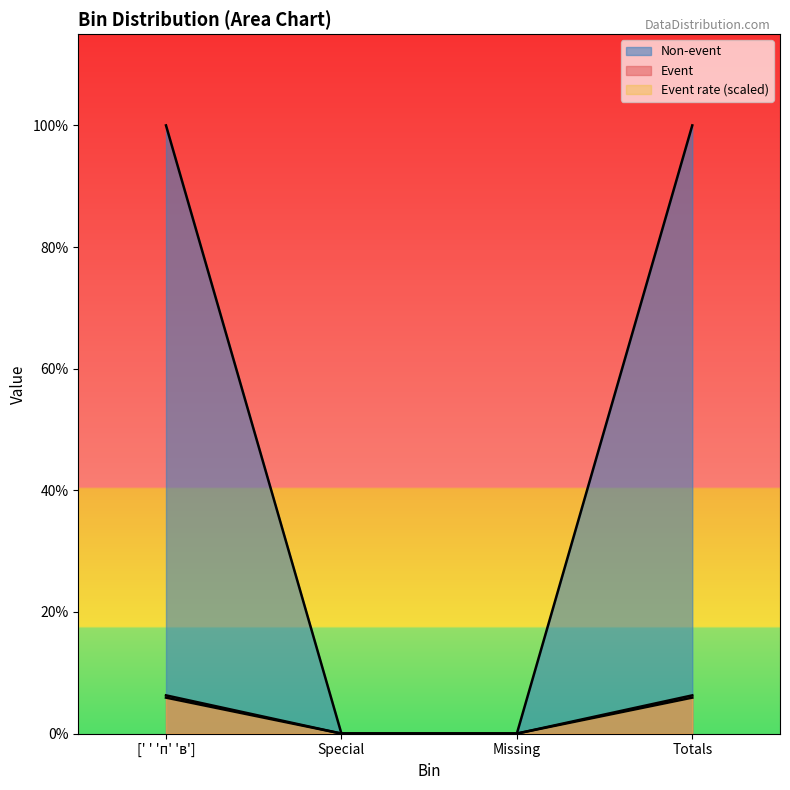

True or false: Event has a value of 221.8 at Totals.

False